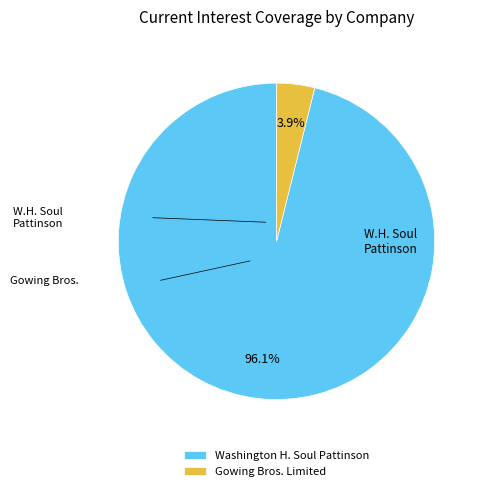

What percentage do Washington H. Soul Pattinson and Gowing Bros. Limited together represent?

100.0%